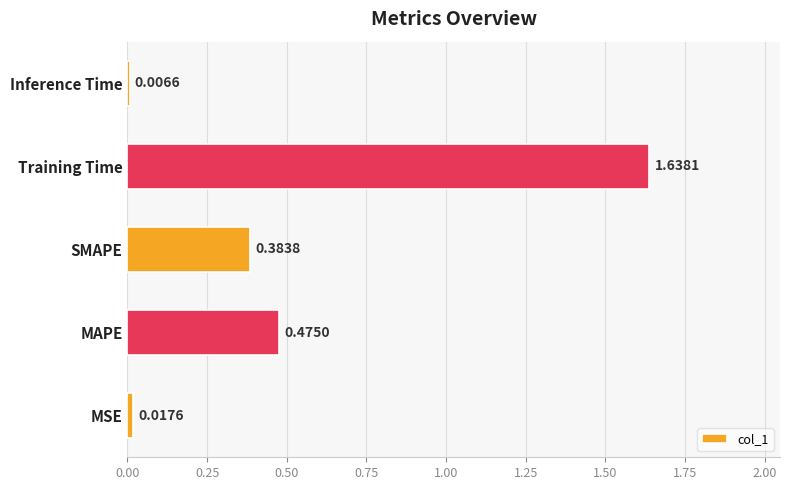

Which category has the highest value across all series?

Training Time